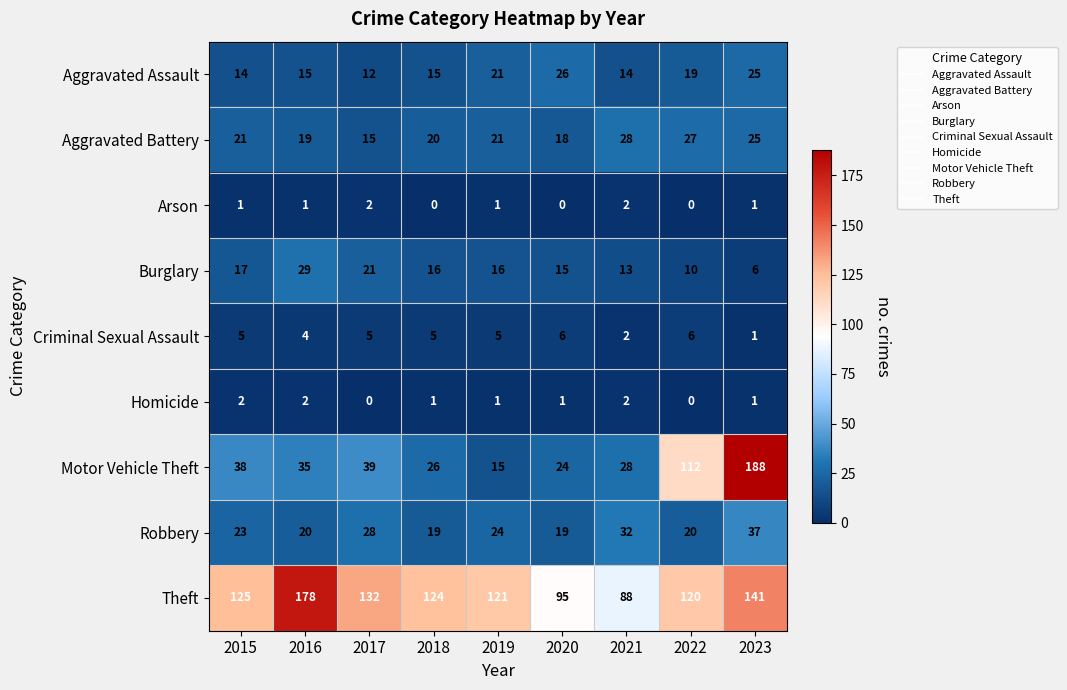

What is the minimum value for Robbery?

19